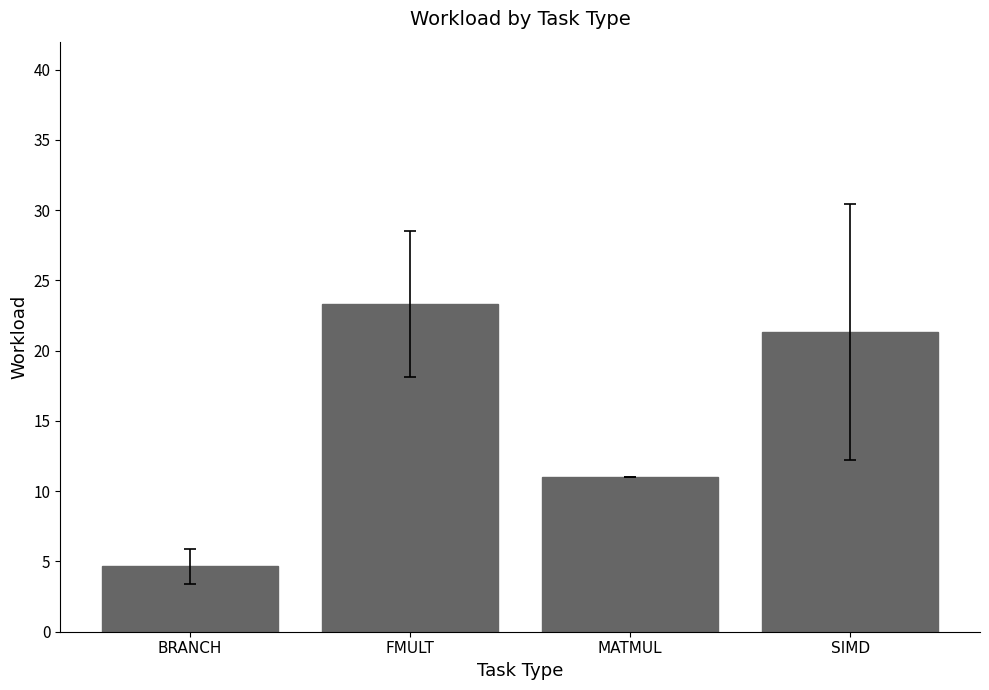

Reading left to right, transcribe all the data shown in this chart.

BRANCH=4.7	FMULT=23.3	MATMUL=11.0	SIMD=21.3